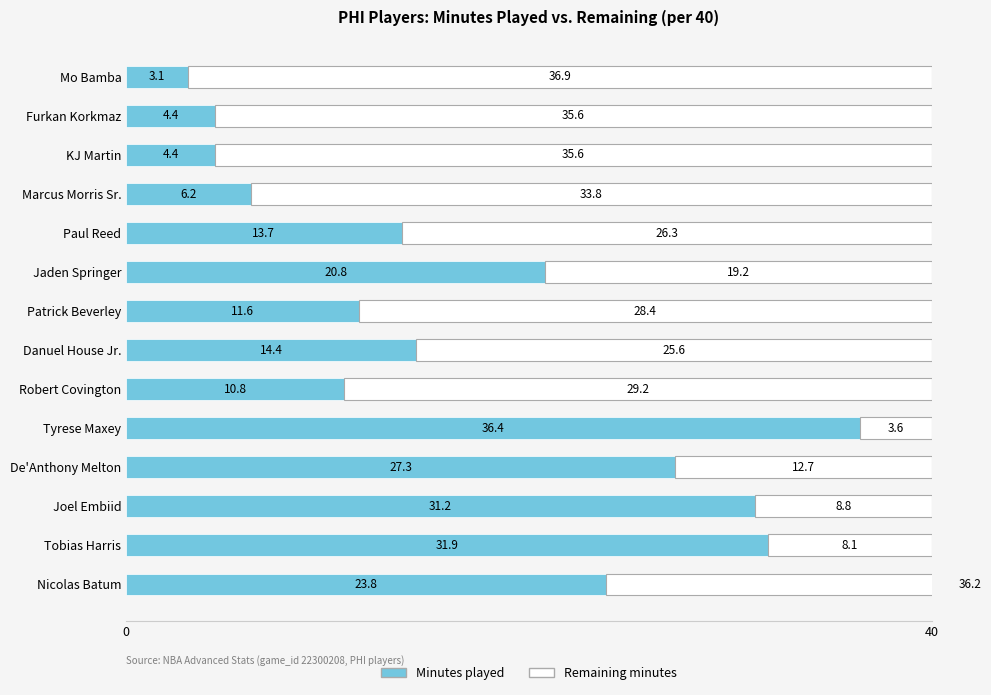

What is the maximum value shown in the chart?

36.9